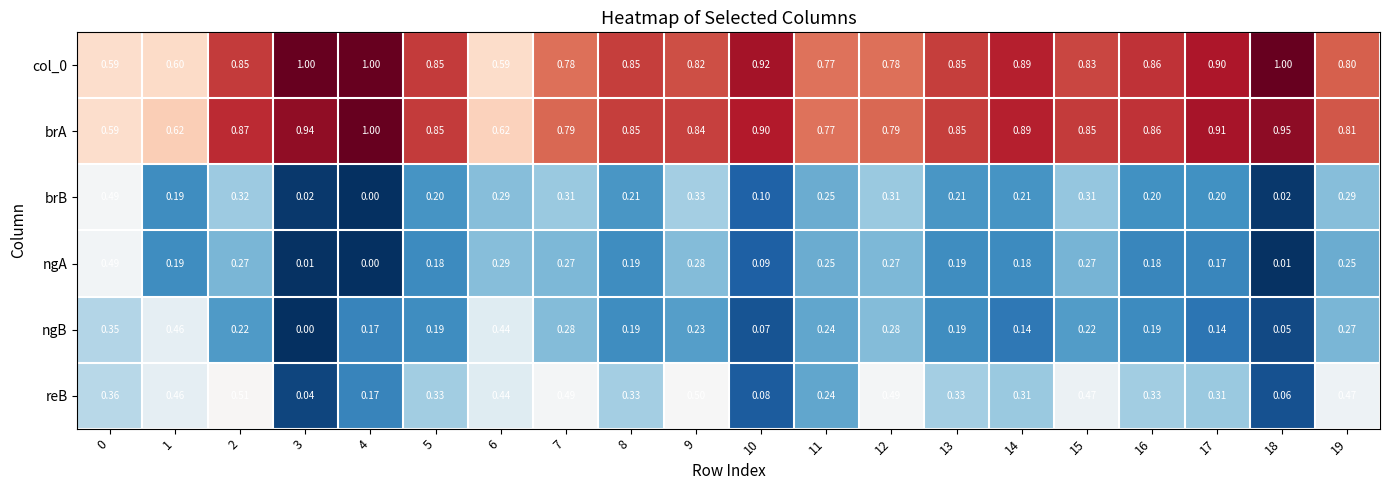

Which series has the largest total across all categories?

brA